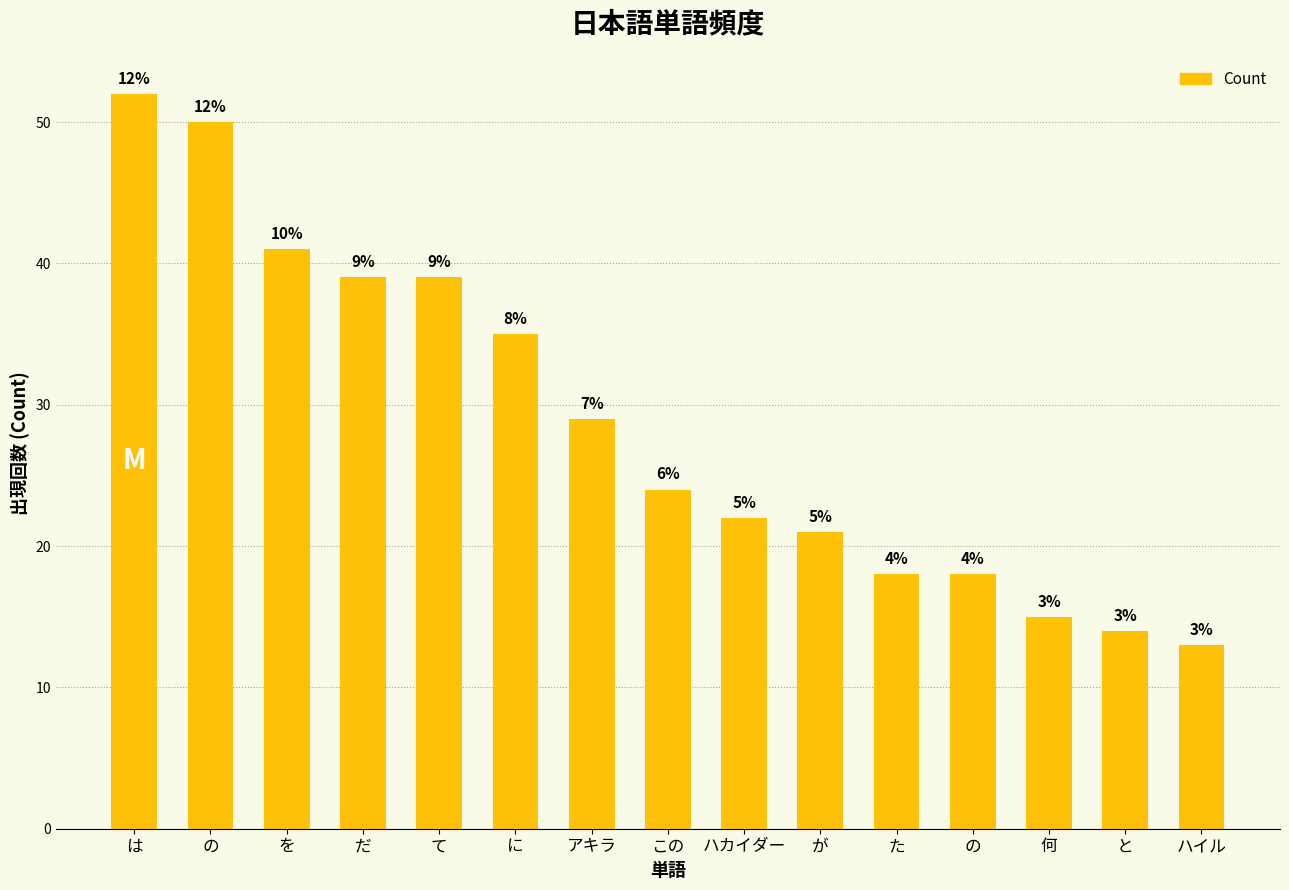

Are the bars horizontal?

No